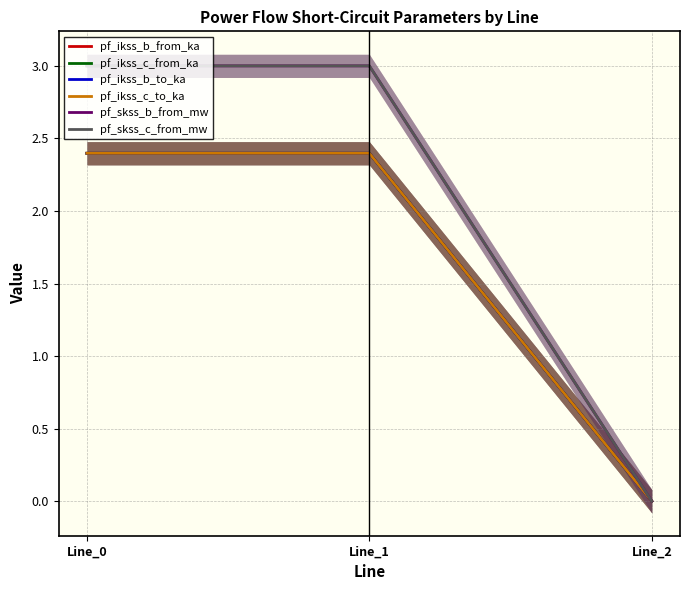

What is the difference between the maximum and minimum values in the pf_ikss_c_from_ka series?

2.4